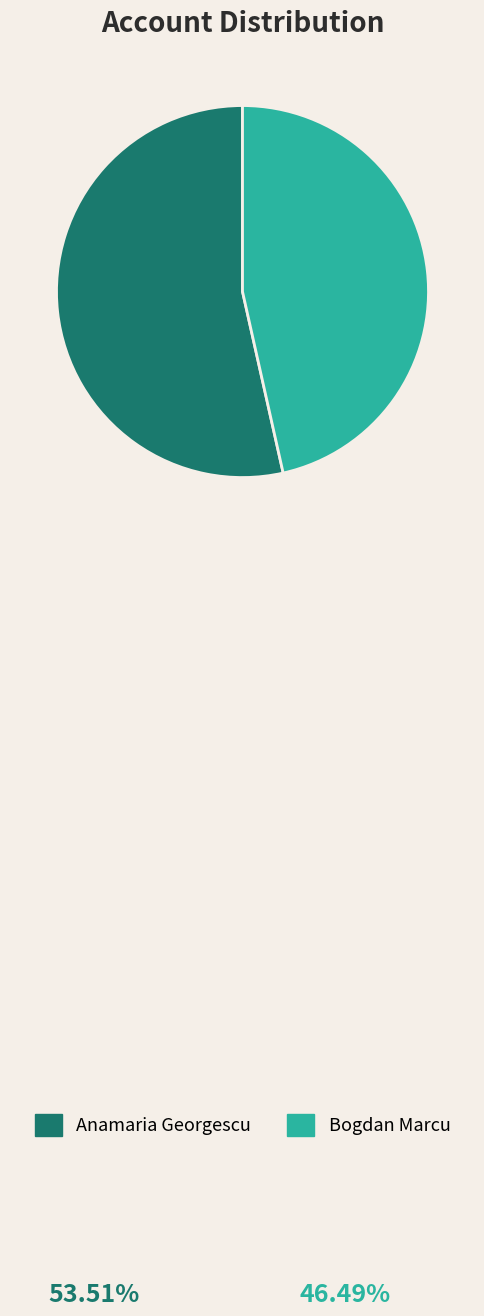

Which category has the biggest portion of the pie?

Anamaria Georgescu